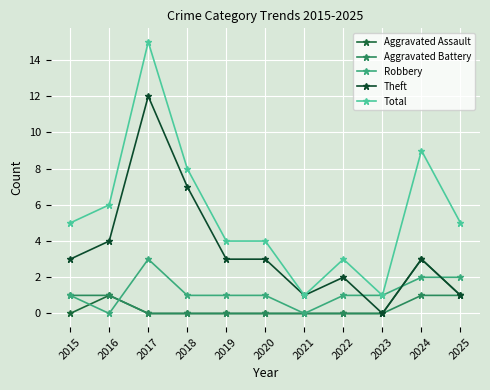

List the labels in order of Robbery value, largest first.

2017, 2024, 2025, 2015, 2018, 2019, 2020, 2022, 2023, 2016, 2021